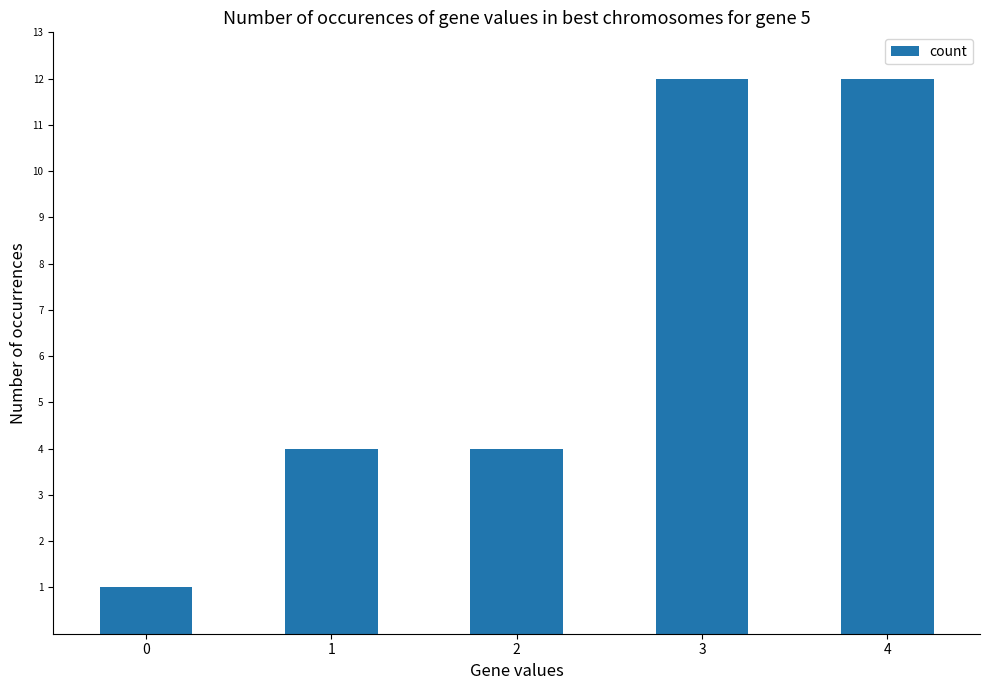

What is the difference between the values at 4 and 2?

8